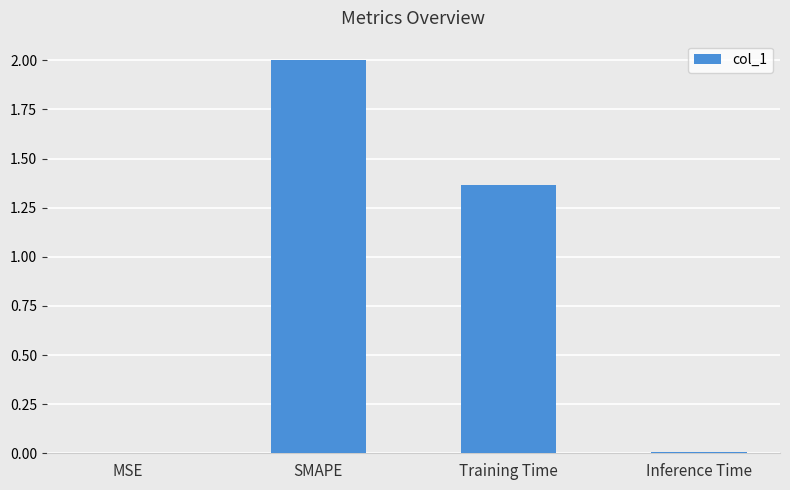

True or false: the data shows 0.8 at SMAPE.

False